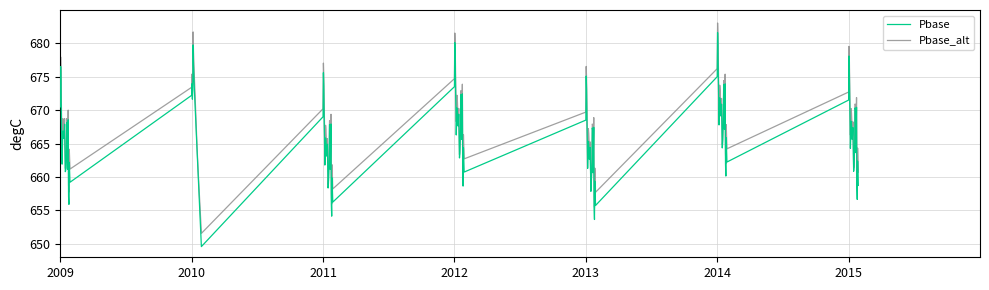

How many lines are shown in the chart?

2